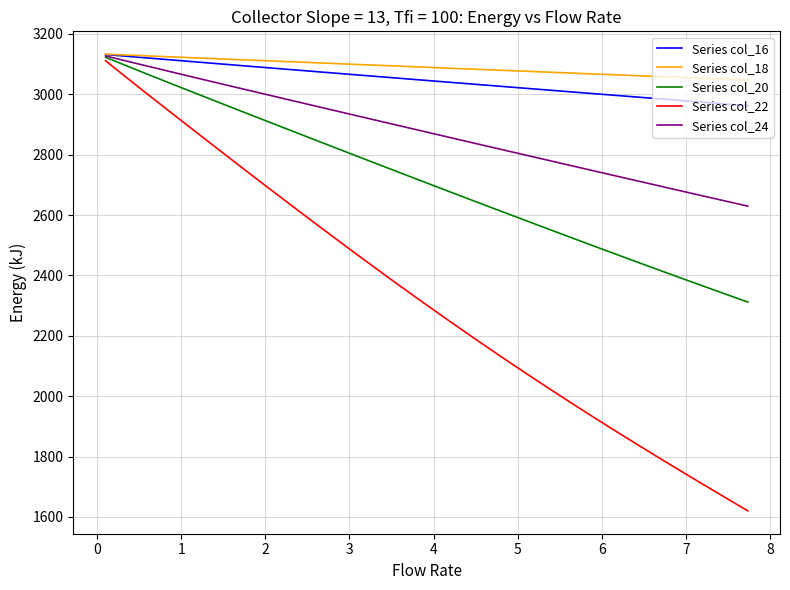

How many lines are shown in the chart?

5